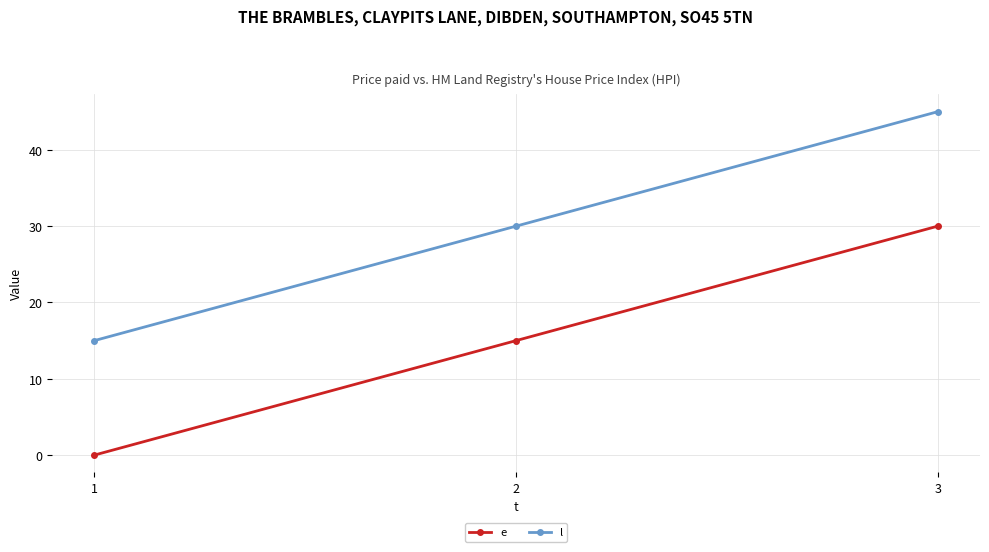

The e series shows -15 at 1. True or false?

False